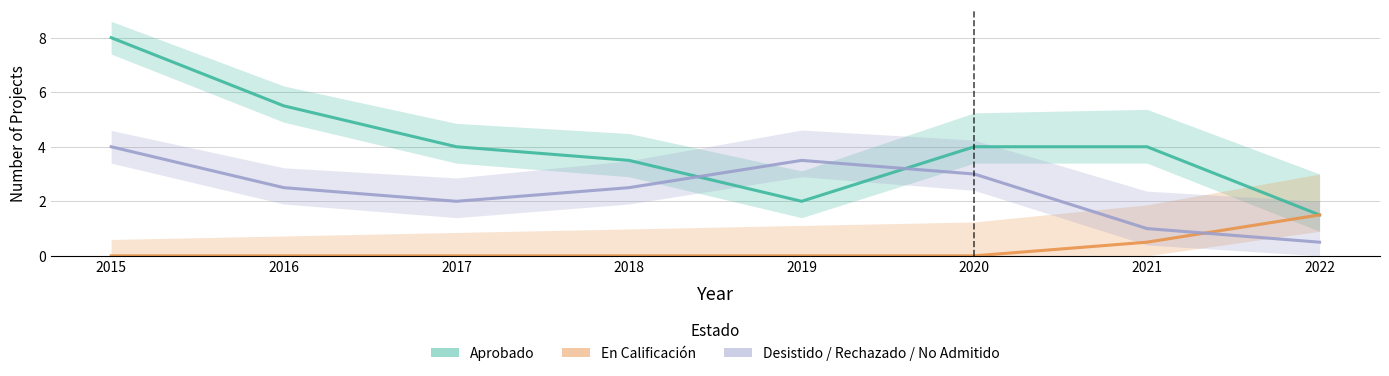

How many interior local peaks does the Desistido / Rechazado / No Admitido series have?

1